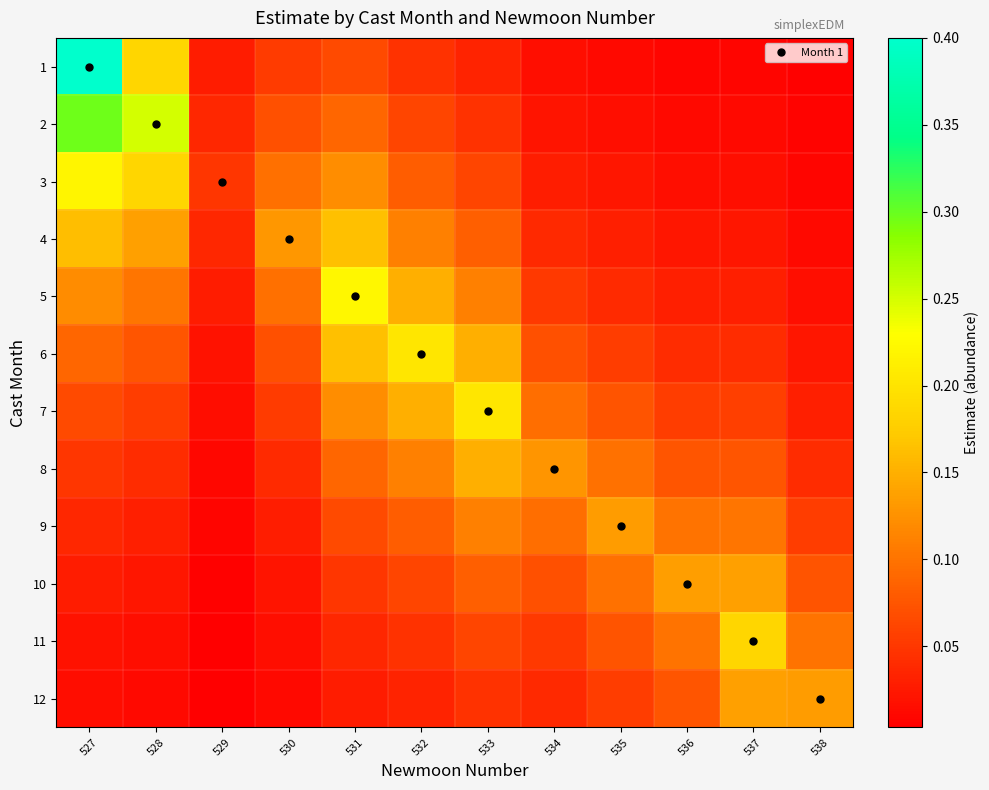

How many series are shown in this chart?

12